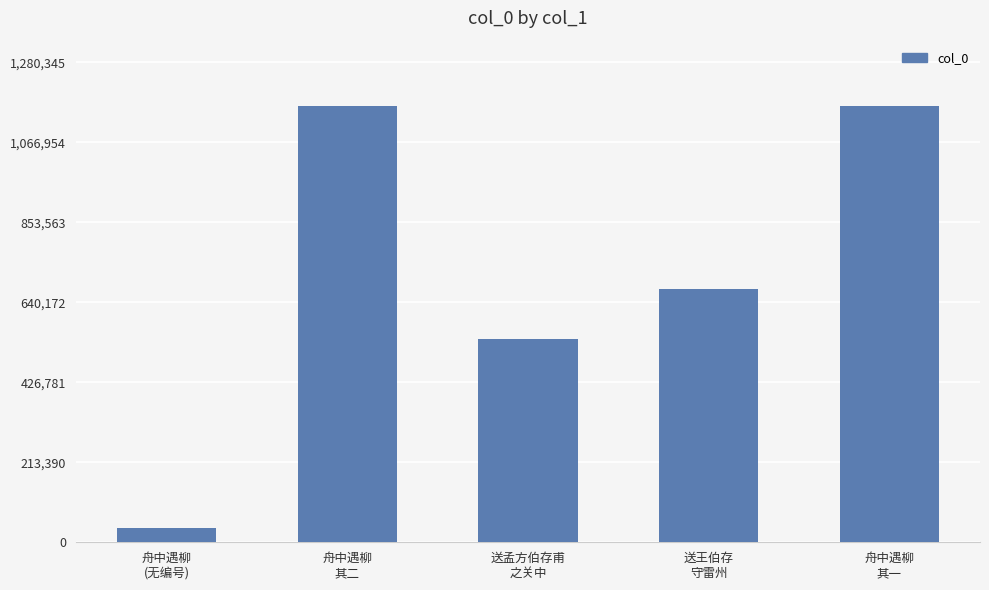

What is the value of the 1st bar from the left?

38737